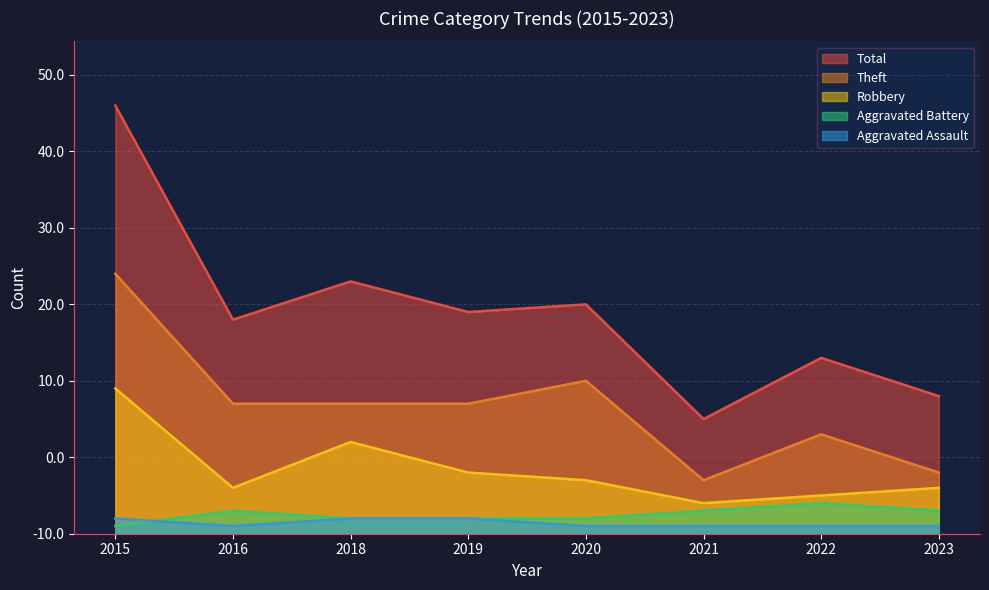

True or false: Aggravated Assault has a value of 1 at 2016.

True